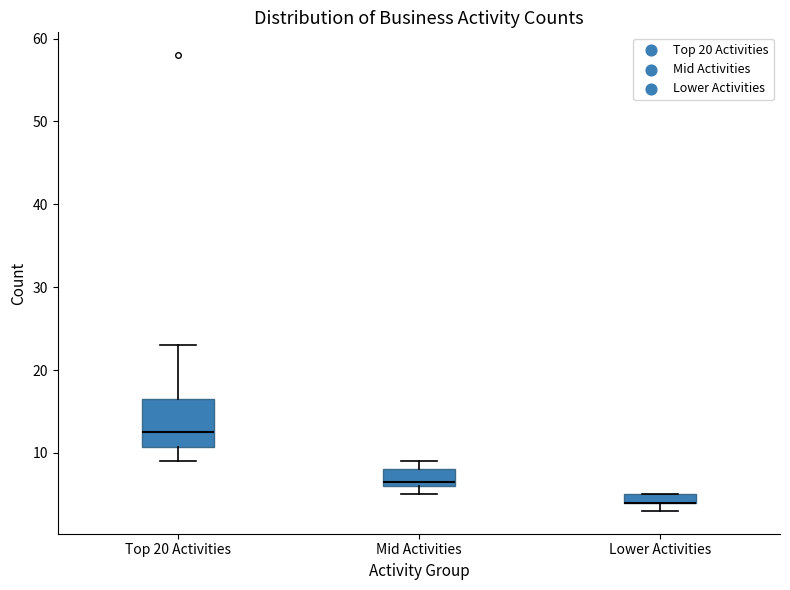

Comparing the boxes themselves (not the whiskers), which one is the tallest?

Top 20 Activities